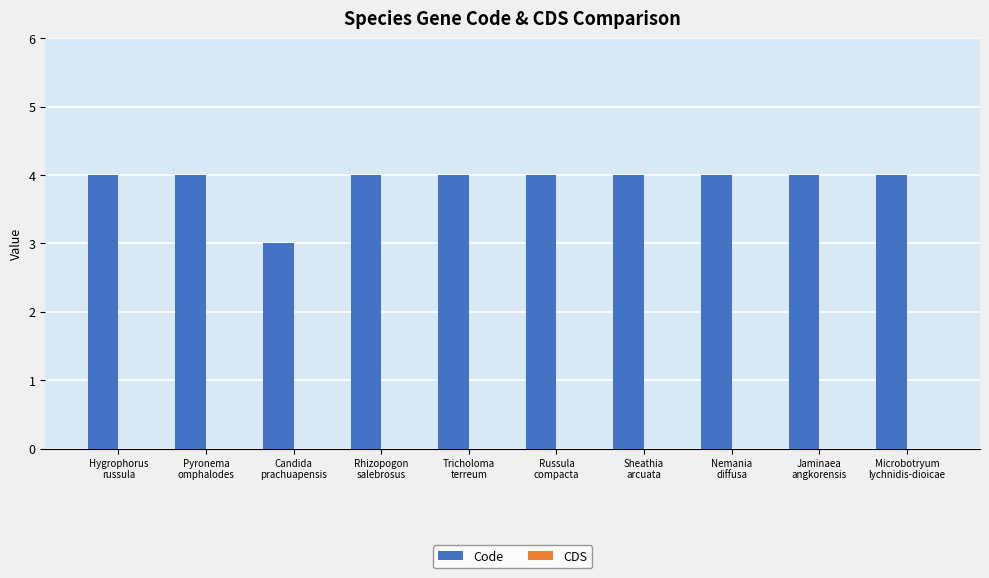

What is the maximum value shown in the chart?

4